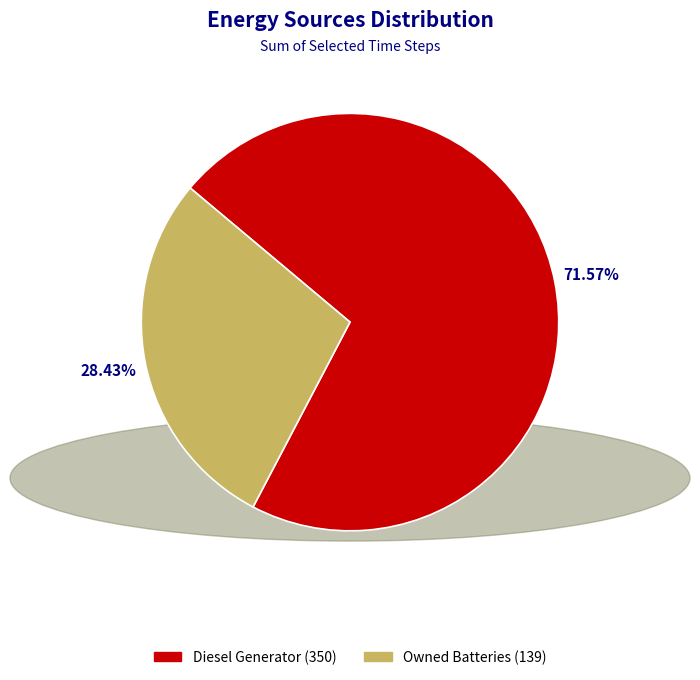

Is there any slice that represents more than half of the pie?

Yes